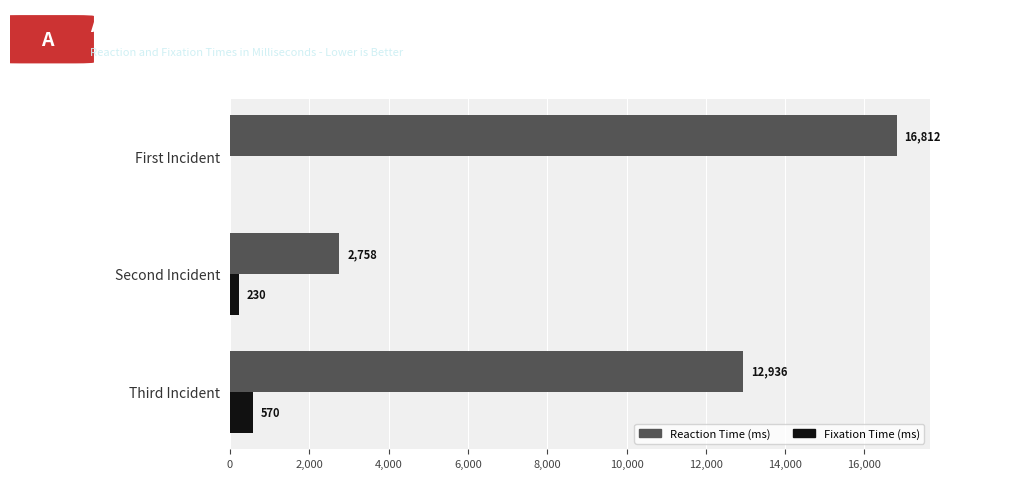

Which series changed the most between First Incident and Second Incident?

Reaction Time (ms)